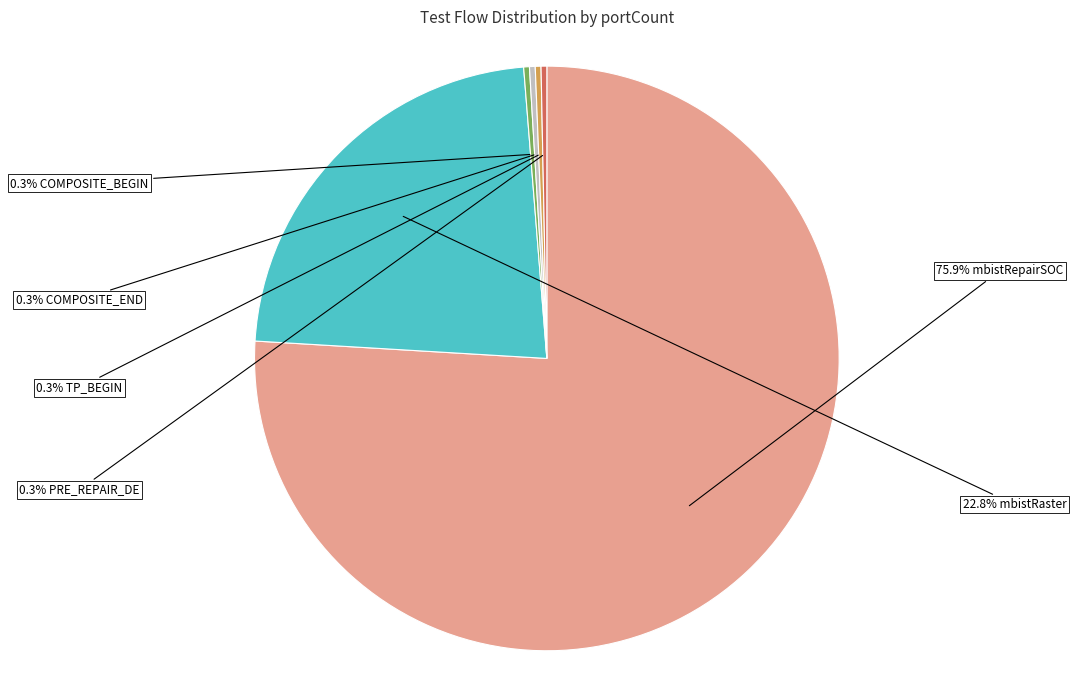

How many segments does this pie chart have?

6